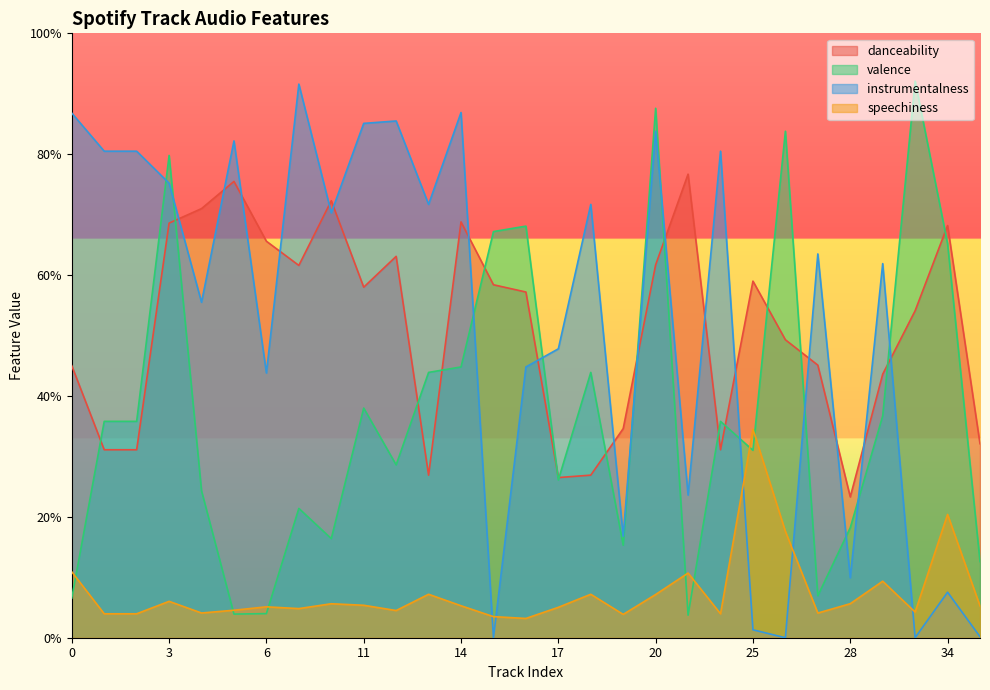

Reading left to right, list all the values displayed in this chart.

danceability: 0.5	0.3	0.3	0.7	0.7	0.8	0.7	0.6	0.7	0.6	0.6	0.3	0.7	0.6	0.6	0.3	0.3	0.3	0.6	0.8	0.3	0.6	0.5	0.5	0.2	0.4	0.5	0.7	0.3
valence: 0.1	0.4	0.4	0.8	0.2	0.0	0.0	0.2	0.2	0.4	0.3	0.4	0.4	0.7	0.7	0.3	0.4	0.2	0.9	0.0	0.4	0.3	0.8	0.1	0.2	0.4	0.9	0.7	0.1
instrumentalness: 0.9	0.8	0.8	0.8	0.6	0.8	0.4	0.9	0.7	0.9	0.9	0.7	0.9	0.0	0.4	0.5	0.7	0.2	0.8	0.2	0.8	0.0	0.0	0.6	0.1	0.6	0.0	0.1	0.0
speechiness: 0.1	0.0	0.0	0.1	0.0	0.0	0.1	0.0	0.1	0.1	0.0	0.1	0.1	0.0	0.0	0.1	0.1	0.0	0.1	0.1	0.0	0.3	0.2	0.0	0.1	0.1	0.0	0.2	0.1